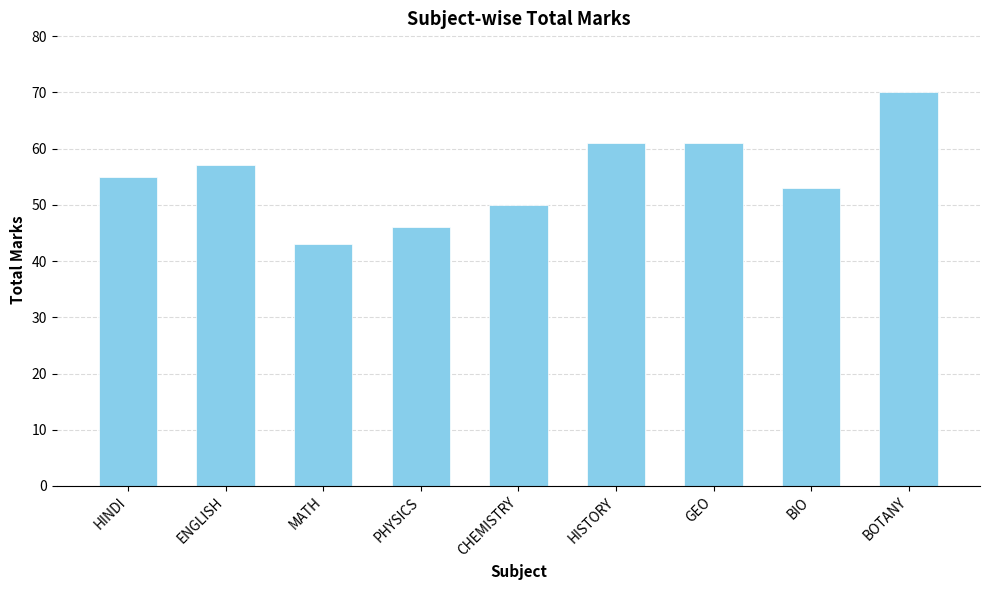

How many distinct data groups are displayed?

1